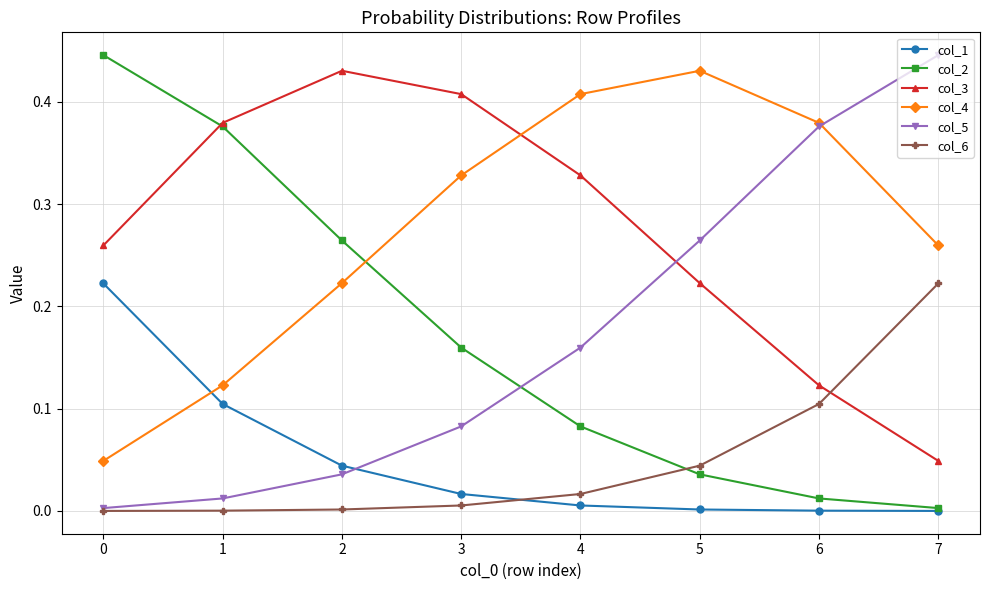

Count the number of categories in the chart.

8